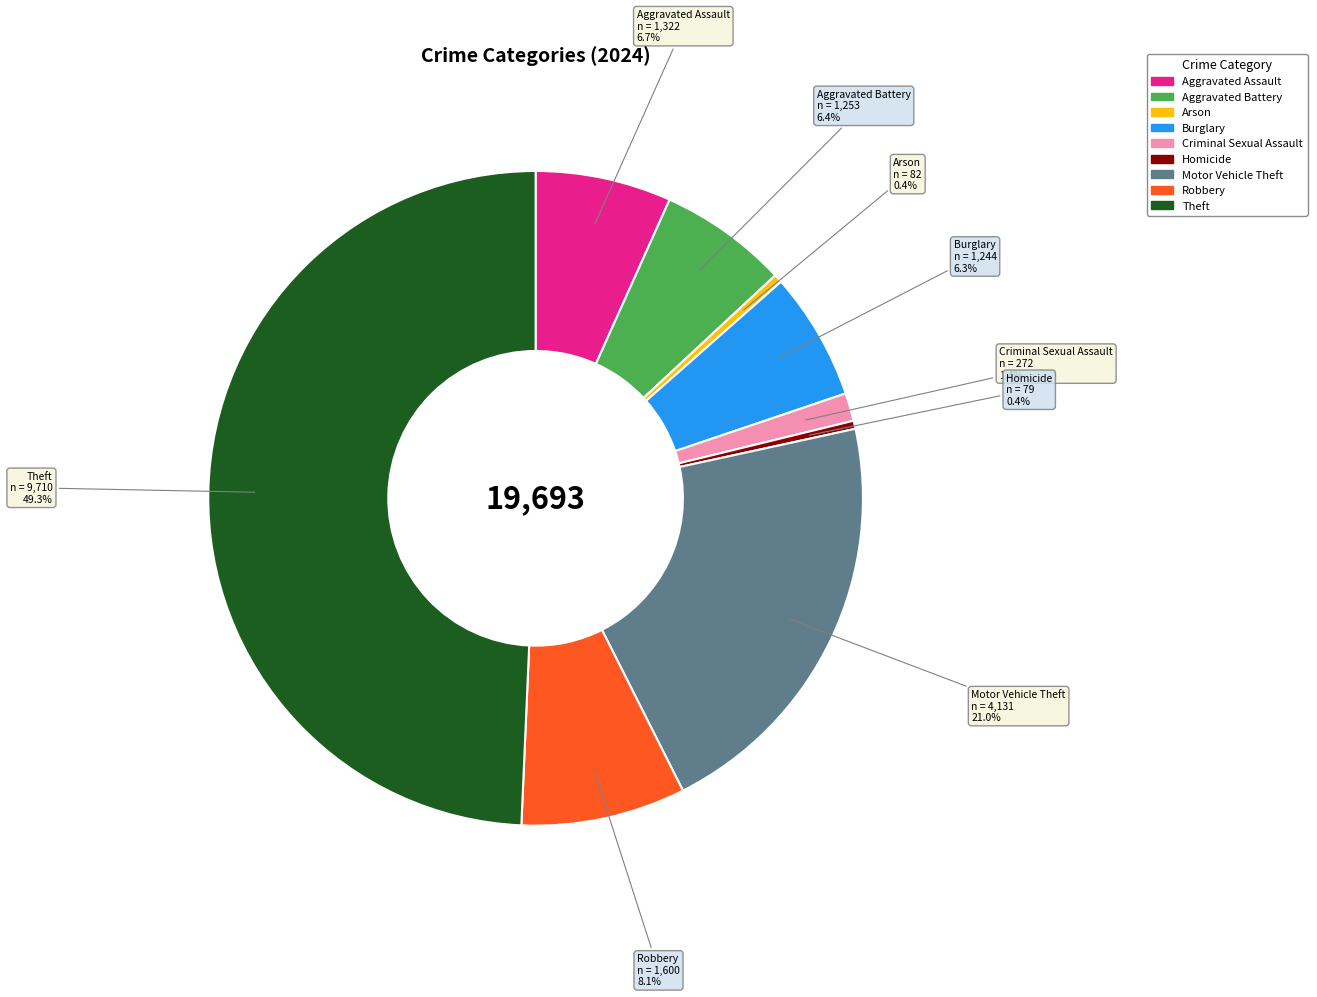

Does Aggravated Assault represent more than half of the total?

No